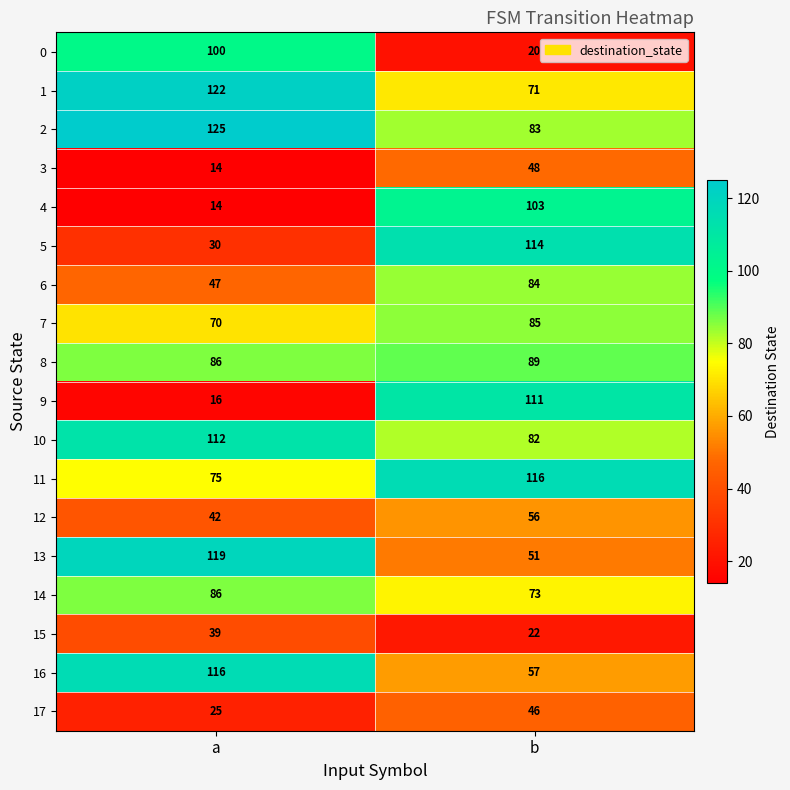

Which series changed the most between a and b?

9